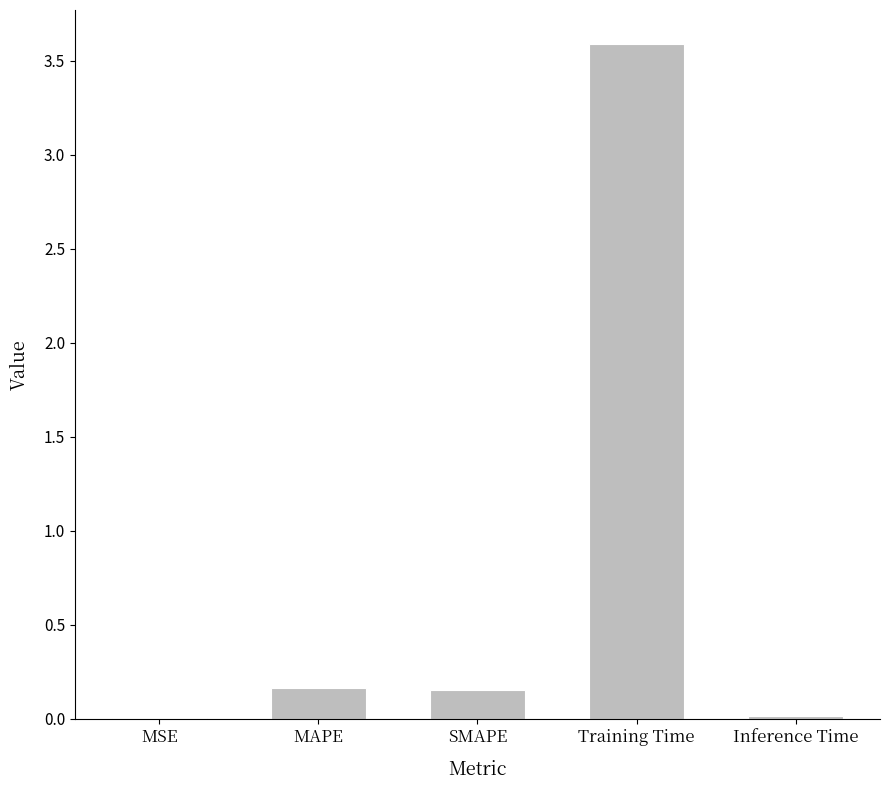

What is the maximum value shown in the chart?

3.6